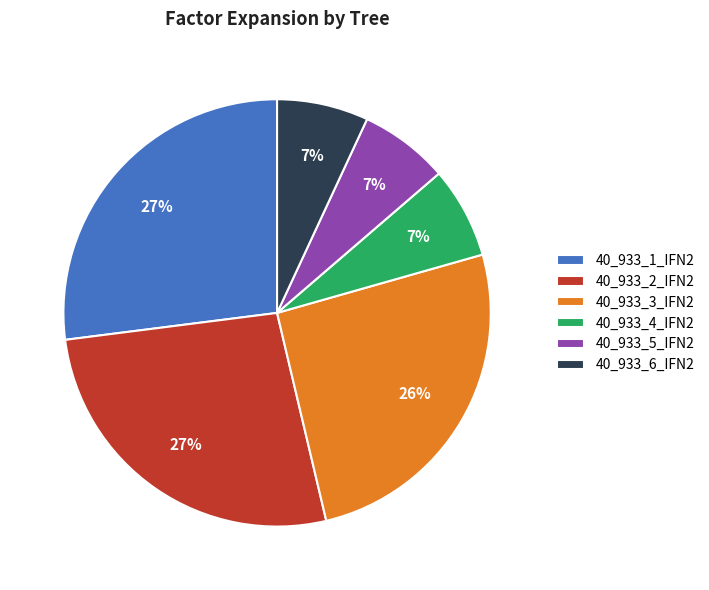

True or false: 40_933_1_IFN2 accounts for 19% of the total.

False